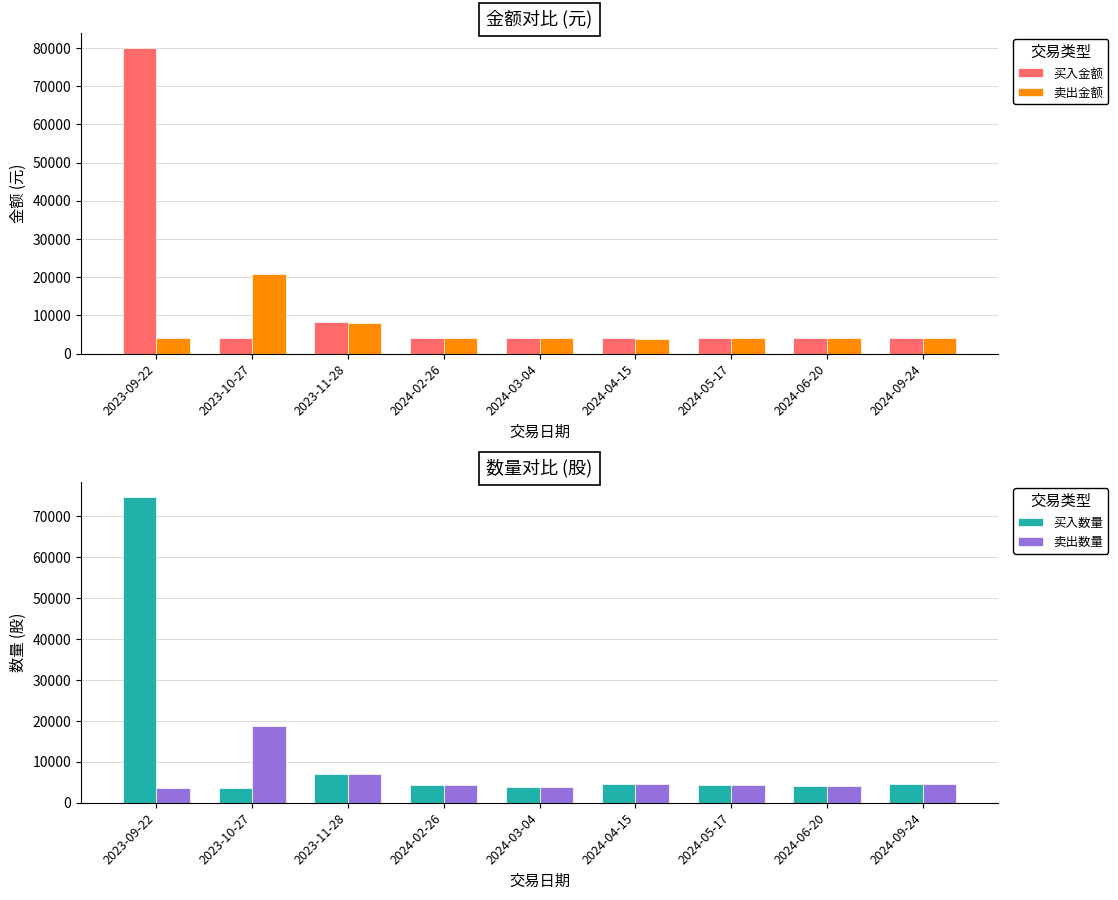

What is the difference between the second highest and minimum values in the 卖出数量 series?

3369